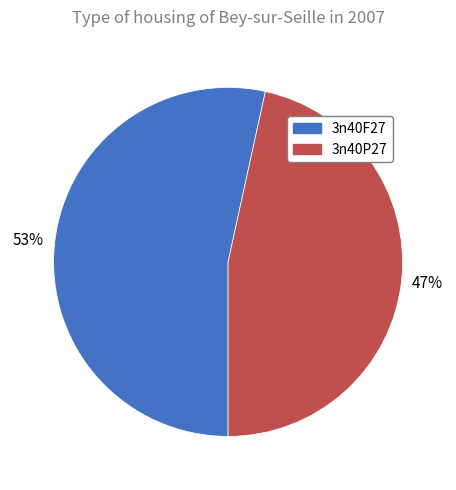

Which category accounts for the majority?

3n40F27